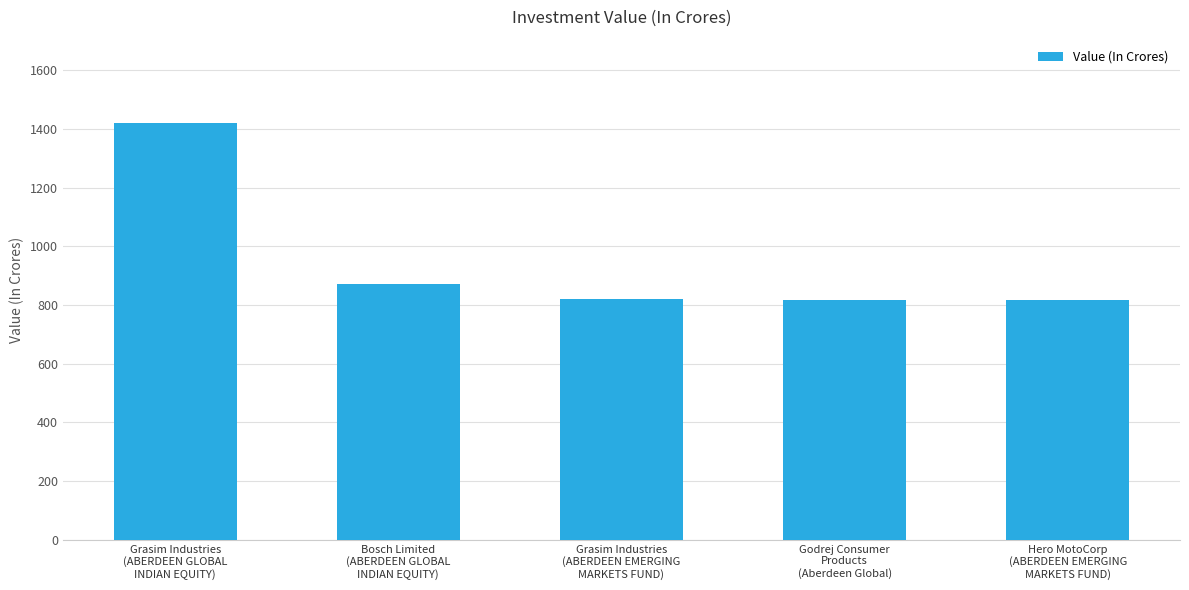

What is the sum of all values?

4747.4